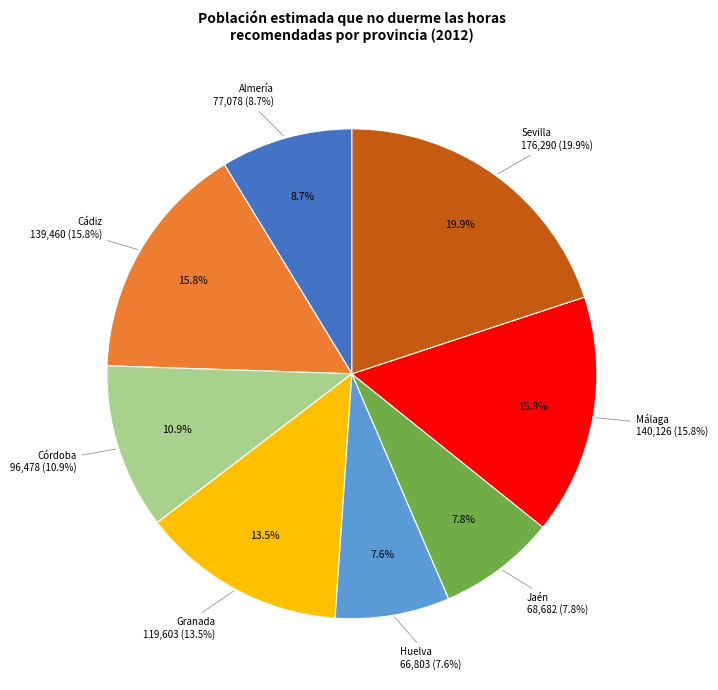

Does Córdoba represent more than half of the total?

No